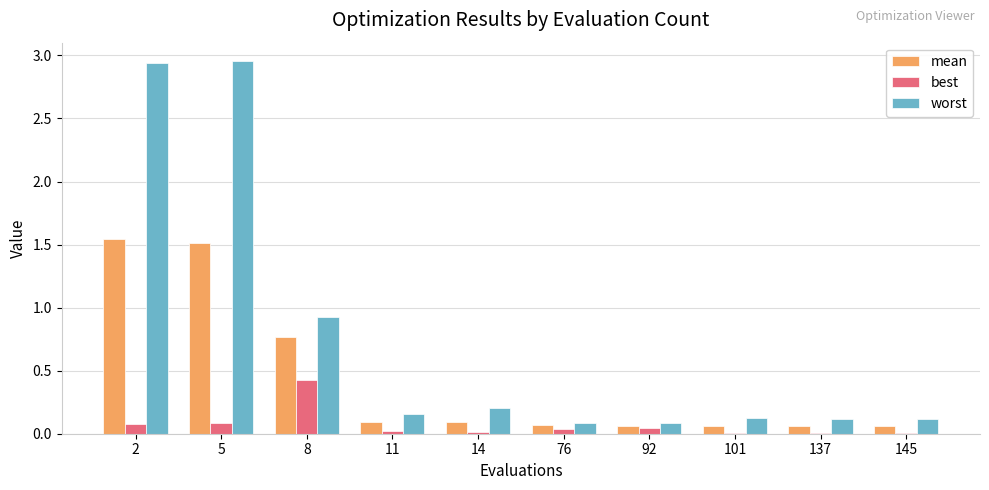

Is it true that best equals 0.0 at 76?

True